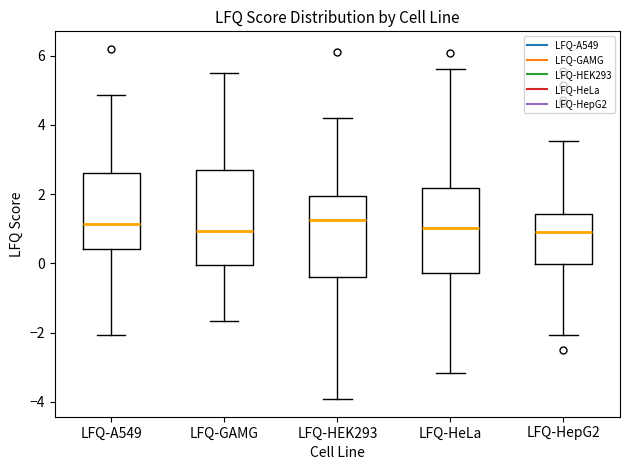

Reading left to right, transcribe this box plot: for each box, give where its median line is, the range the box spans, and where its two whiskers end, as read against the y-axis. The values are not printed on the chart, so give them approximately, as read against the axis.

LFQ-A549: median 1.2, box 0.4 to 2.6, whiskers -2.0 to 4.8
LFQ-GAMG: median 1.0, box 0.0 to 2.8, whiskers -1.6 to 5.4
LFQ-HEK293: median 1.2, box -0.4 to 2.0, whiskers -4.0 to 4.2
LFQ-HeLa: median 1.0, box -0.2 to 2.2, whiskers -3.2 to 5.6
LFQ-HepG2: median 1.0, box 0.0 to 1.4, whiskers -2.0 to 3.6